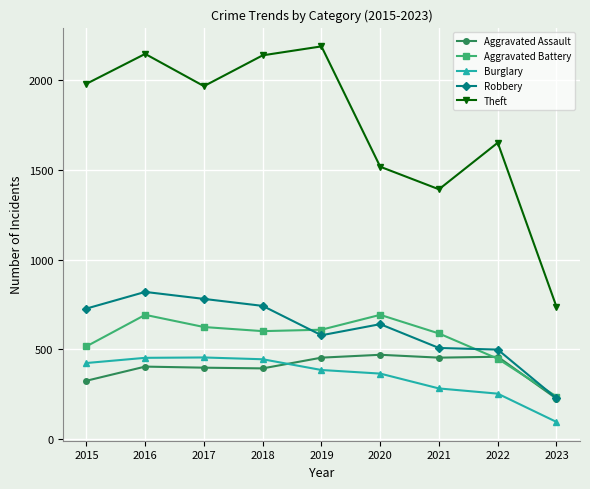

True or false: Aggravated Battery has more than 1 interior local peaks.

True